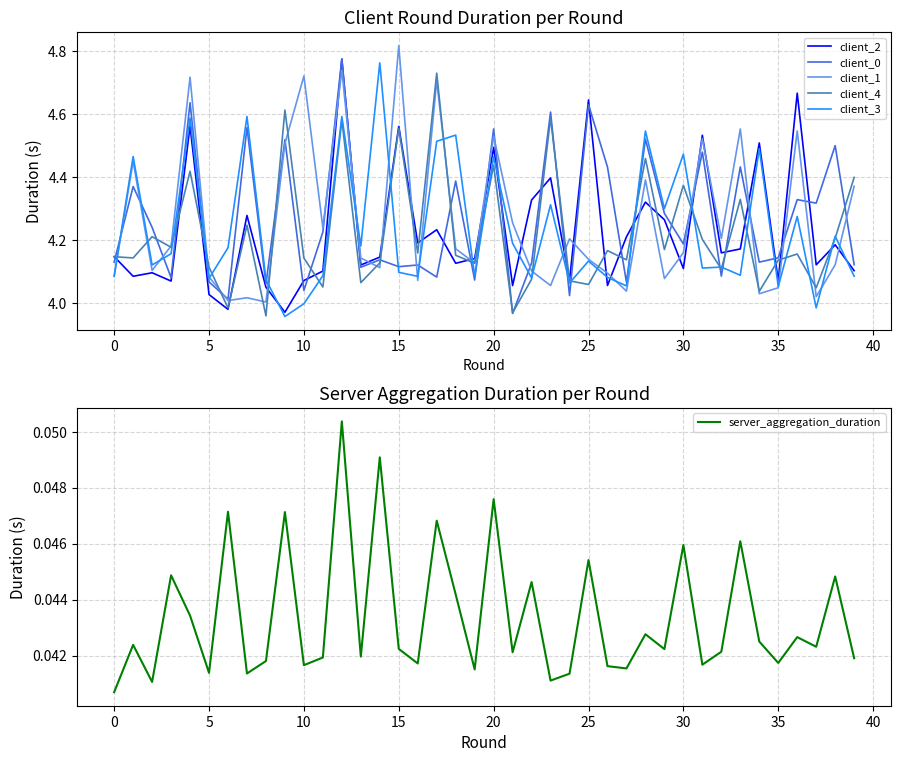

What is the sum of all client_3 values?

169.3